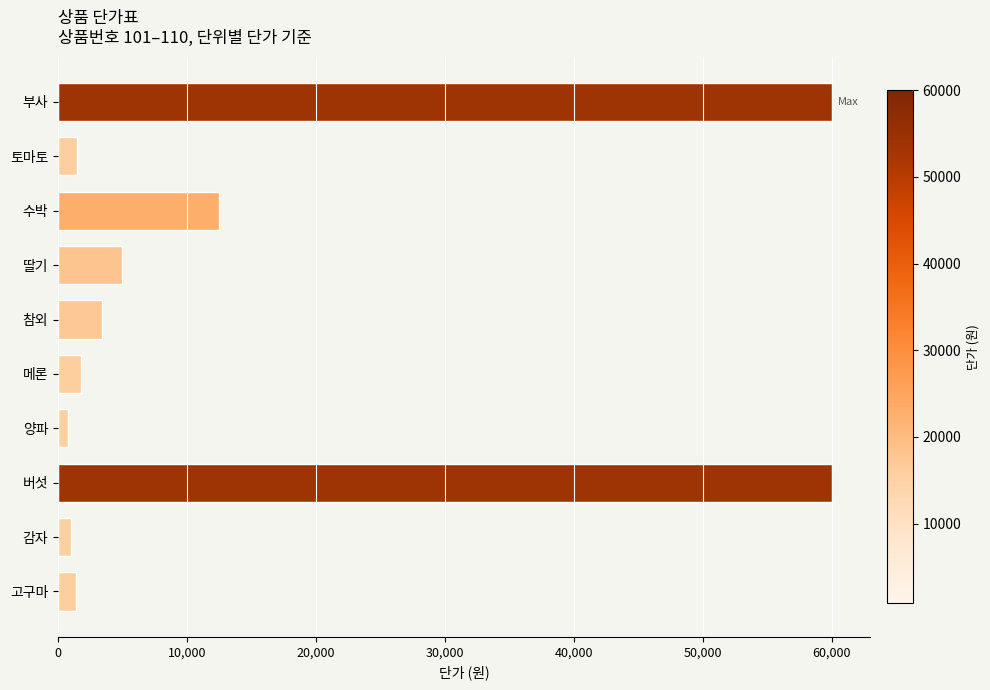

Count the number of data series in this chart.

1